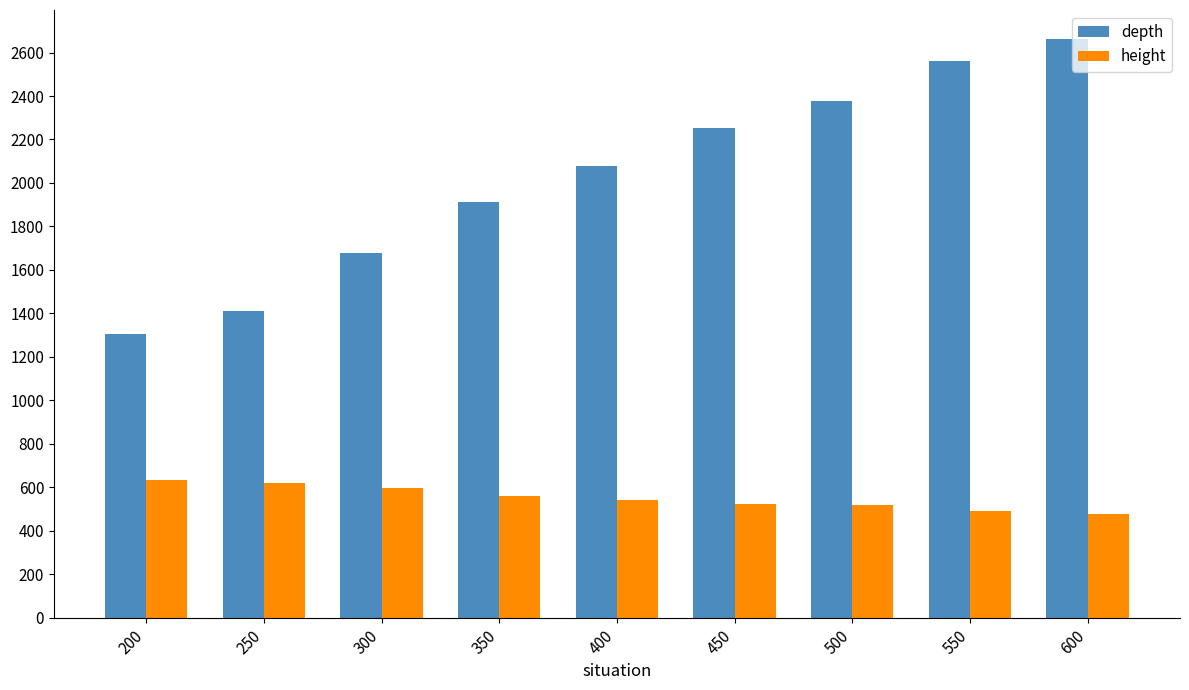

True or false: height has a value of 849.9 at 450.

False